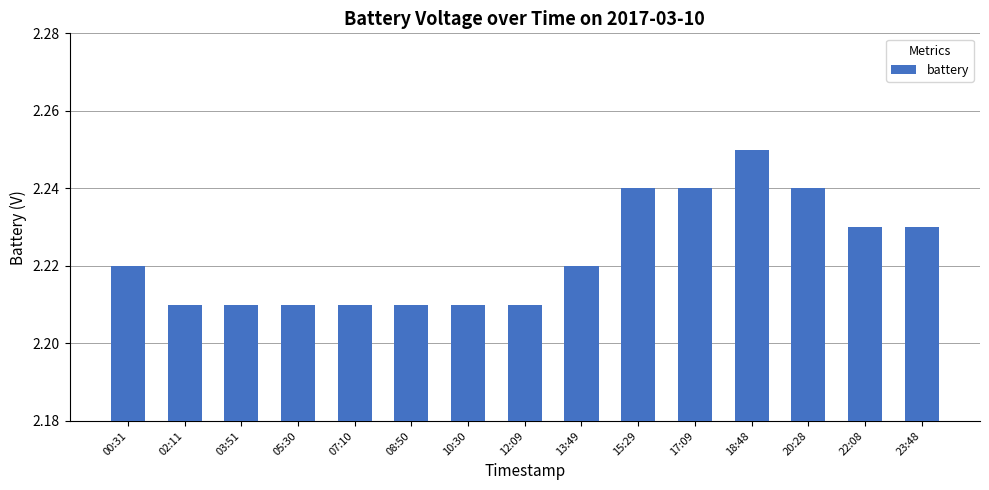

How many bars are there in total?

15